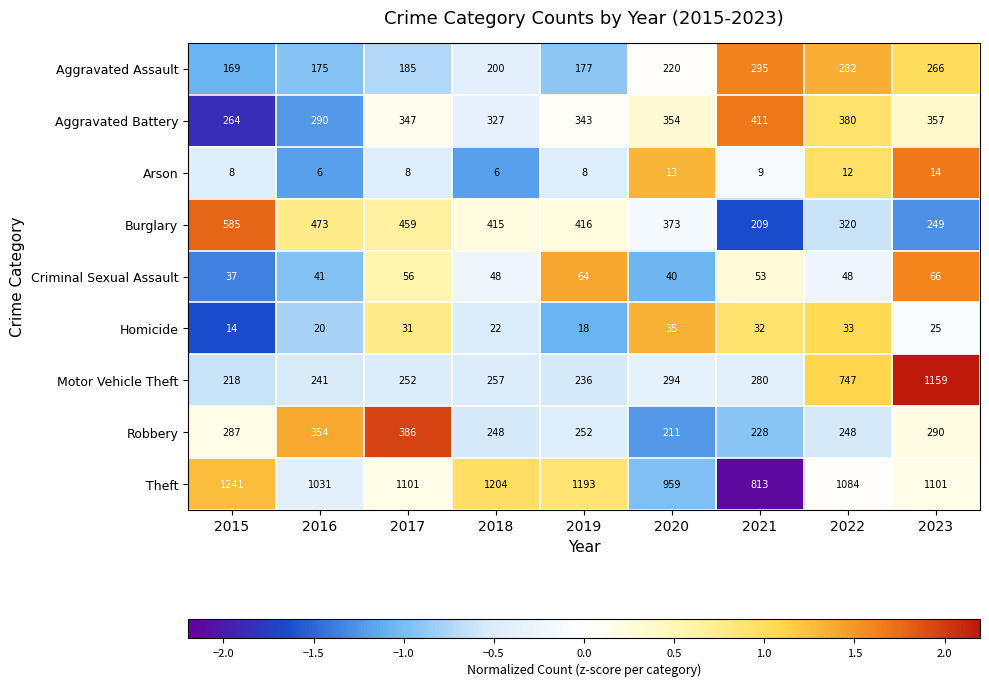

At which category is the sum across all series the highest?

2023